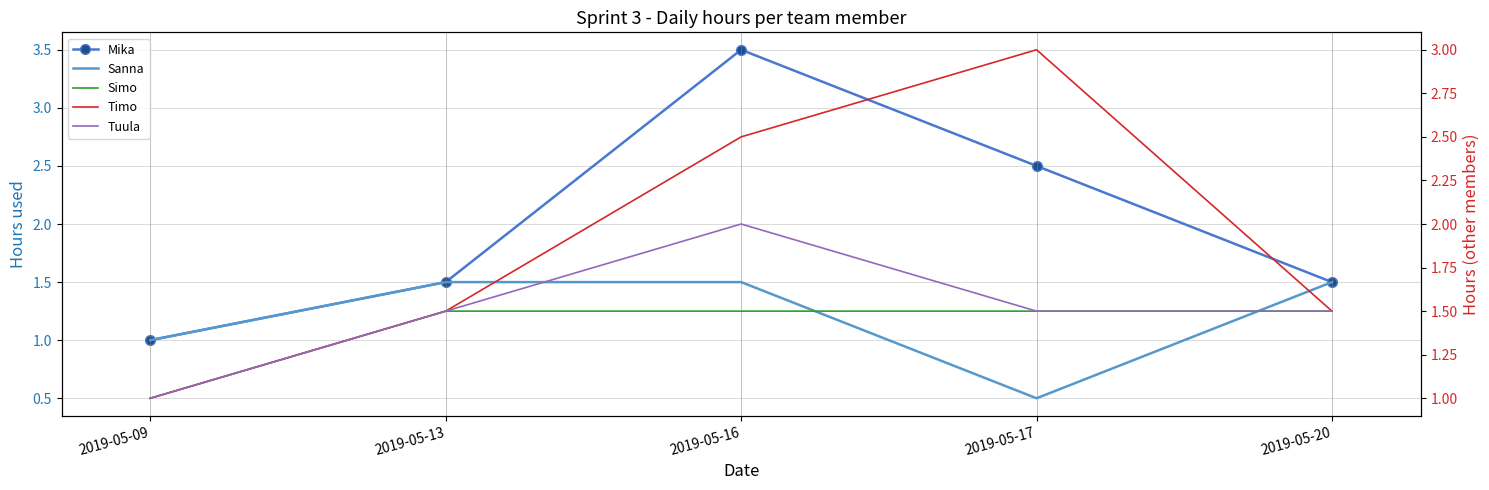

At which label does Mika reach its peak?

2019-05-16